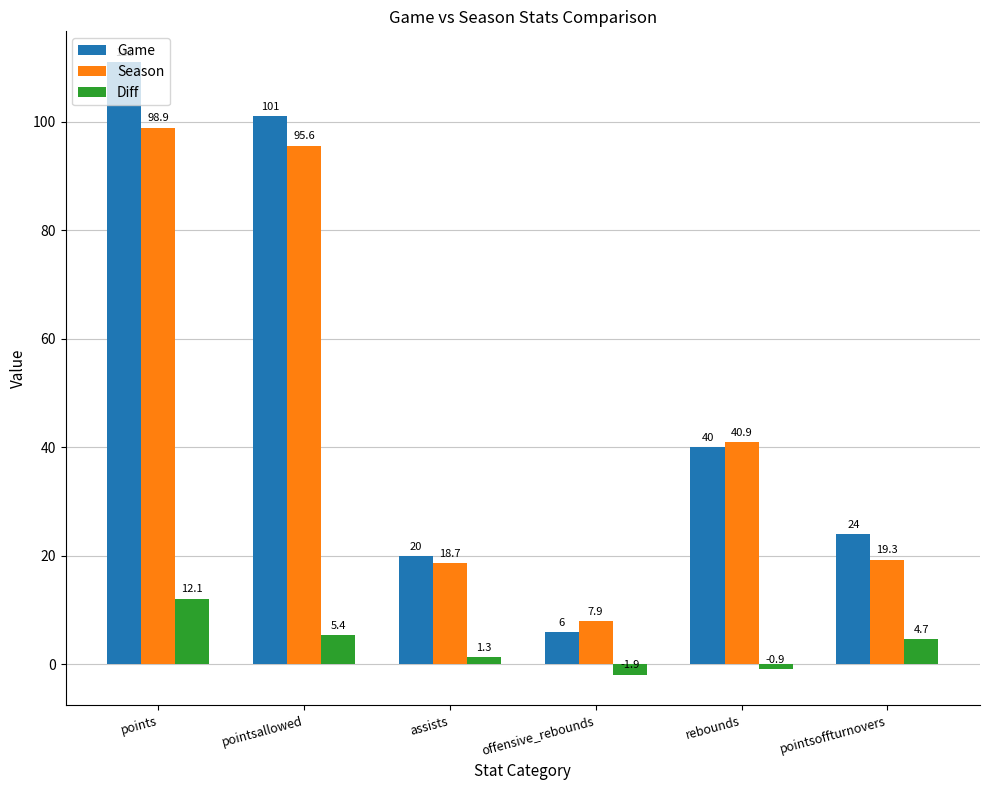

What is the smallest value displayed?

-1.9